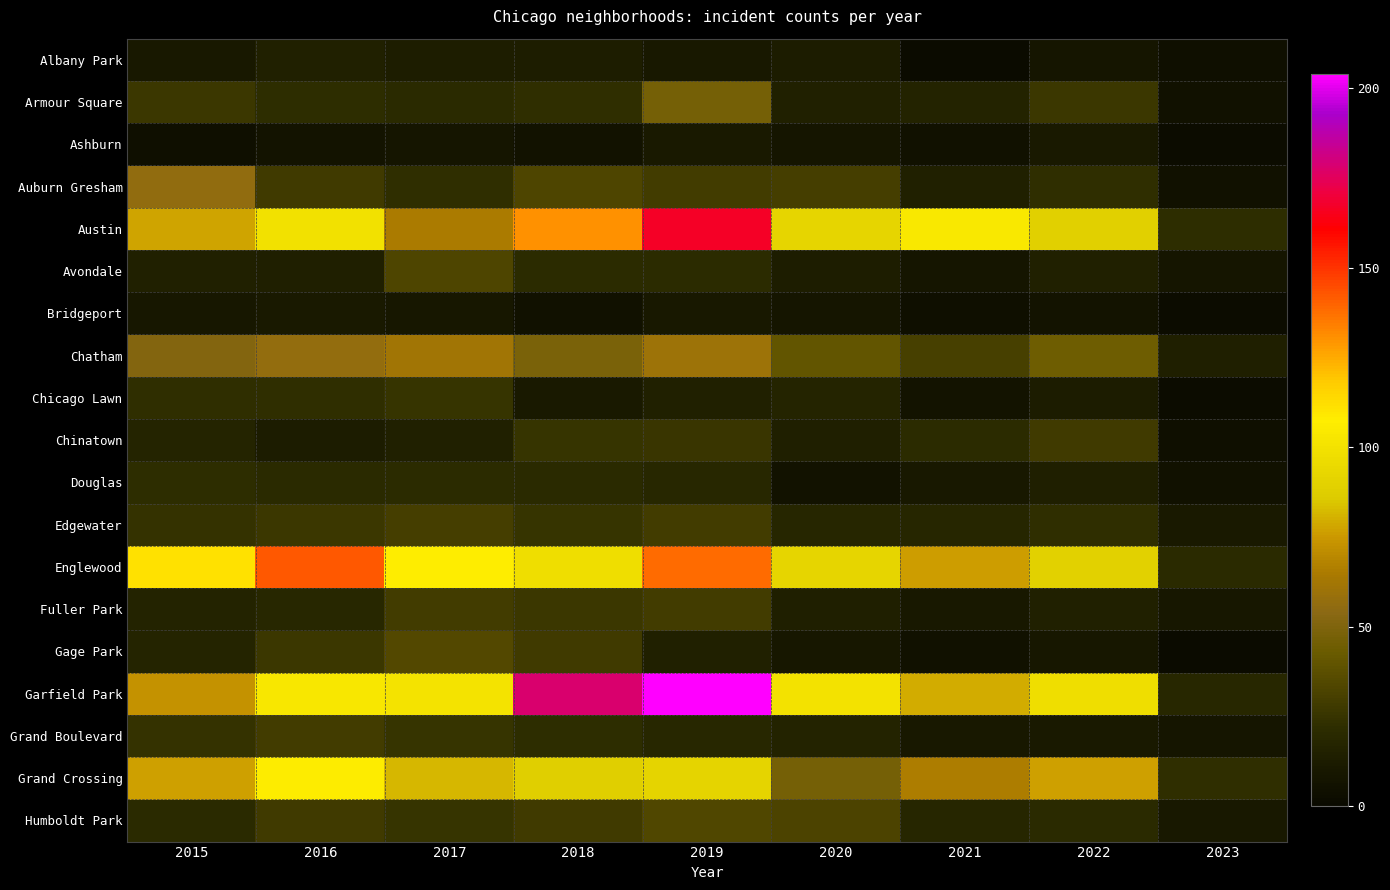

Reading right to left, transcribe all the data shown in this chart.

Albany Park: 2023=4	2022=8	2021=1	2020=12	2019=10	2018=13	2017=13	2016=15	2015=10
Armour Square: 2023=5	2022=27	2021=16	2020=15	2019=47	2018=23	2017=20	2016=22	2015=27
Ashburn: 2023=2	2022=11	2021=5	2020=8	2019=11	2018=6	2017=8	2016=7	2015=4
Auburn Gresham: 2023=5	2022=23	2021=15	2020=30	2019=29	2018=33	2017=23	2016=28	2015=56
Austin: 2023=22	2022=89	2021=104	2020=92	2019=167	2018=130	2017=65	2016=99	2015=78
Avondale: 2023=8	2022=15	2021=8	2020=13	2019=21	2018=21	2017=33	2016=14	2015=15
Bridgeport: 2023=2	2022=7	2021=4	2020=8	2019=10	2018=5	2017=9	2016=11	2015=9
Chatham: 2023=14	2022=44	2021=31	2020=40	2019=60	2018=48	2017=62	2016=57	2015=51
Chicago Lawn: 2023=2	2022=12	2021=7	2020=17	2019=15	2018=11	2017=25	2016=23	2015=23
Chinatown: 2023=4	2022=28	2021=21	2020=14	2019=26	2018=25	2017=15	2016=12	2015=17
Douglas: 2023=5	2022=14	2021=10	2020=6	2019=19	2018=20	2017=21	2016=20	2015=22
Edgewater: 2023=11	2022=23	2021=18	2020=18	2019=29	2018=25	2017=30	2016=27	2015=24
Englewood: 2023=20	2022=90	2021=76	2020=92	2019=138	2018=98	2017=107	2016=142	2015=111
Fuller Park: 2023=9	2022=15	2021=10	2020=14	2019=29	2018=27	2017=29	2016=19	2015=16
Gage Park: 2023=1	2022=9	2021=5	2020=9	2019=15	2018=28	2017=35	2016=27	2015=17
Garfield Park: 2023=19	2022=98	2021=79	2020=100	2019=204	2018=178	2017=101	2016=103	2015=73
Grand Boulevard: 2023=8	2022=11	2021=10	2020=16	2019=19	2018=22	2017=25	2016=29	2015=24
Grand Crossing: 2023=23	2022=77	2021=66	2020=47	2019=91	2018=88	2017=82	2016=106	2015=77
Humboldt Park: 2023=10	2022=20	2021=18	2020=32	2019=34	2018=28	2017=25	2016=28	2015=20